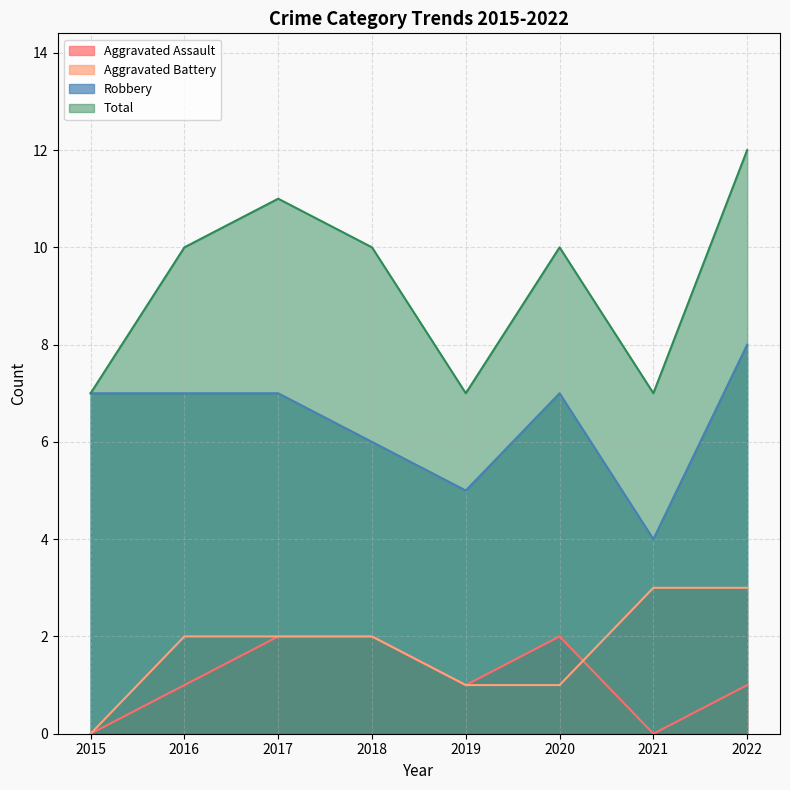

Reading left to right, what are all the values shown in this chart?

Aggravated Assault: 2015=0	2016=1	2017=2	2018=2	2019=1	2020=2	2021=0	2022=1
Aggravated Battery: 2015=0	2016=2	2017=2	2018=2	2019=1	2020=1	2021=3	2022=3
Robbery: 2015=7	2016=7	2017=7	2018=6	2019=5	2020=7	2021=4	2022=8
Total: 2015=7	2016=10	2017=11	2018=10	2019=7	2020=10	2021=7	2022=12